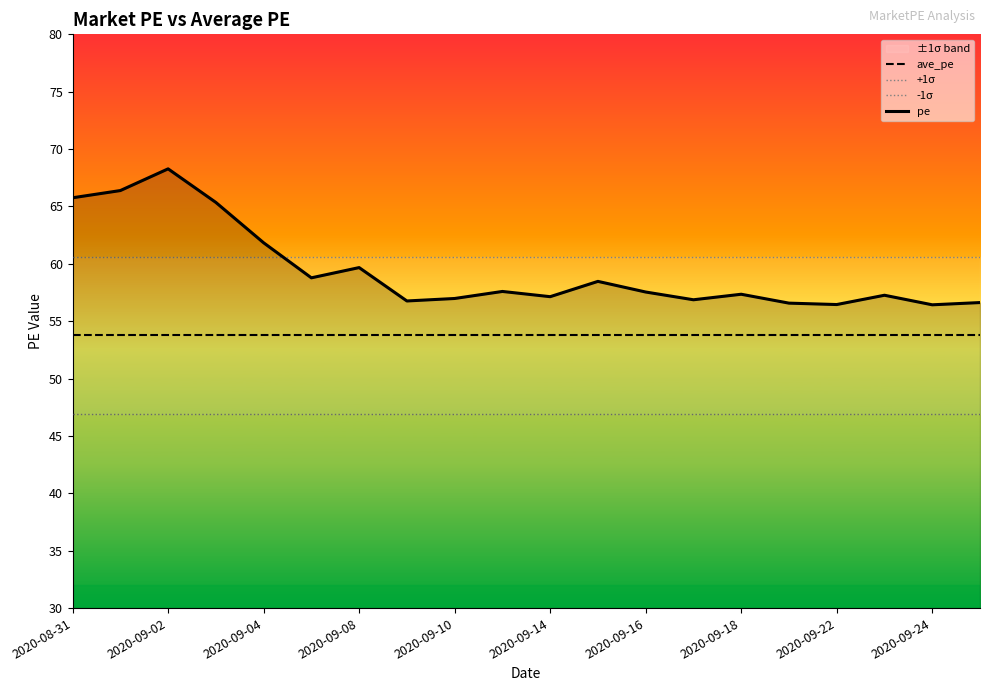

True or false: pe has a value of 14.7 at 2020-09-08.

False